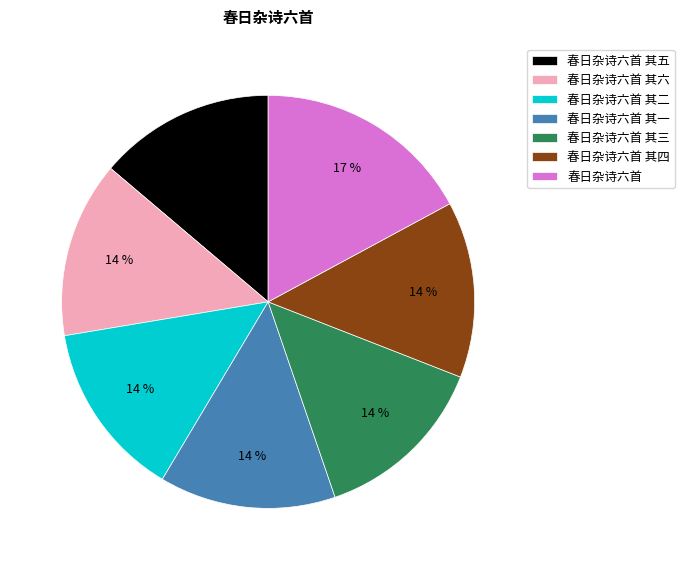

How many segments does this pie chart have?

7